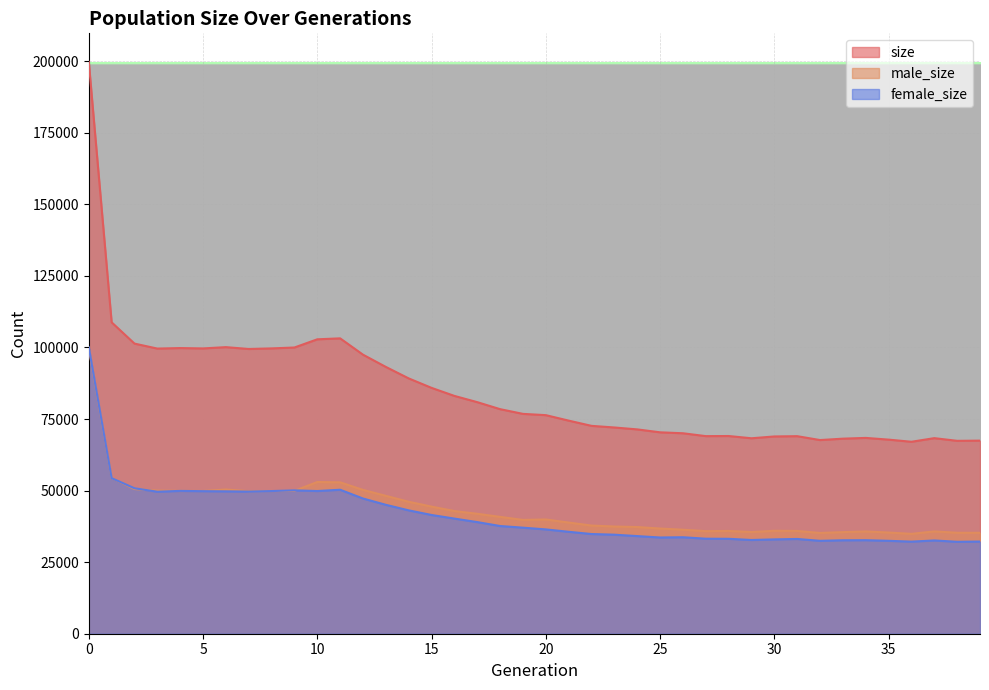

How many data points in female_size are above 37049?

19